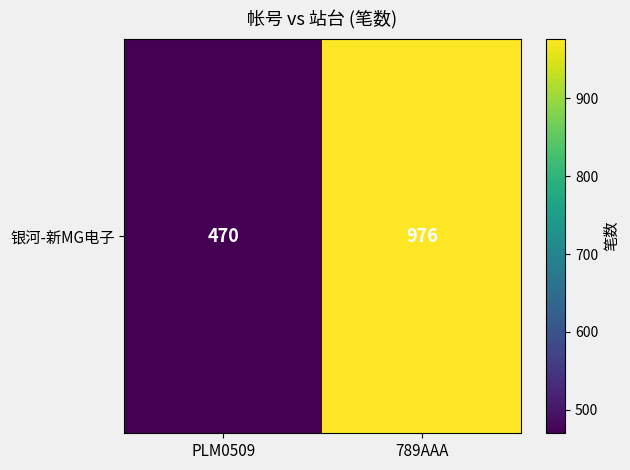

Reading right to left, extract all data points from this chart.

976	470